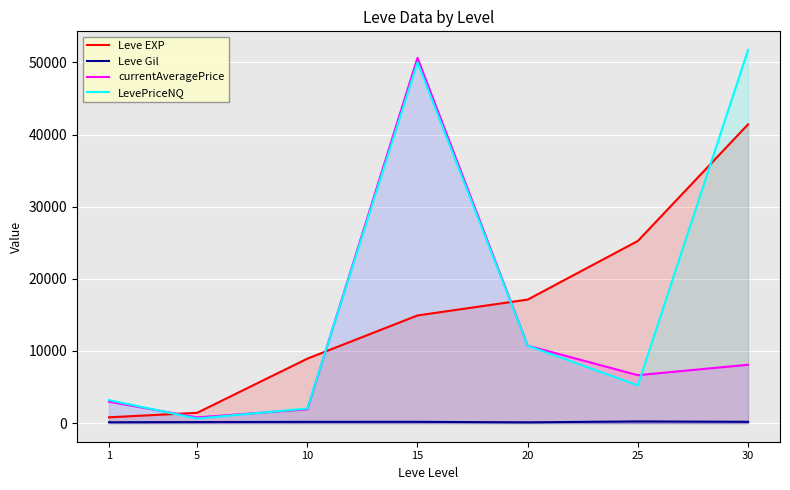

How many lines are shown in the chart?

4